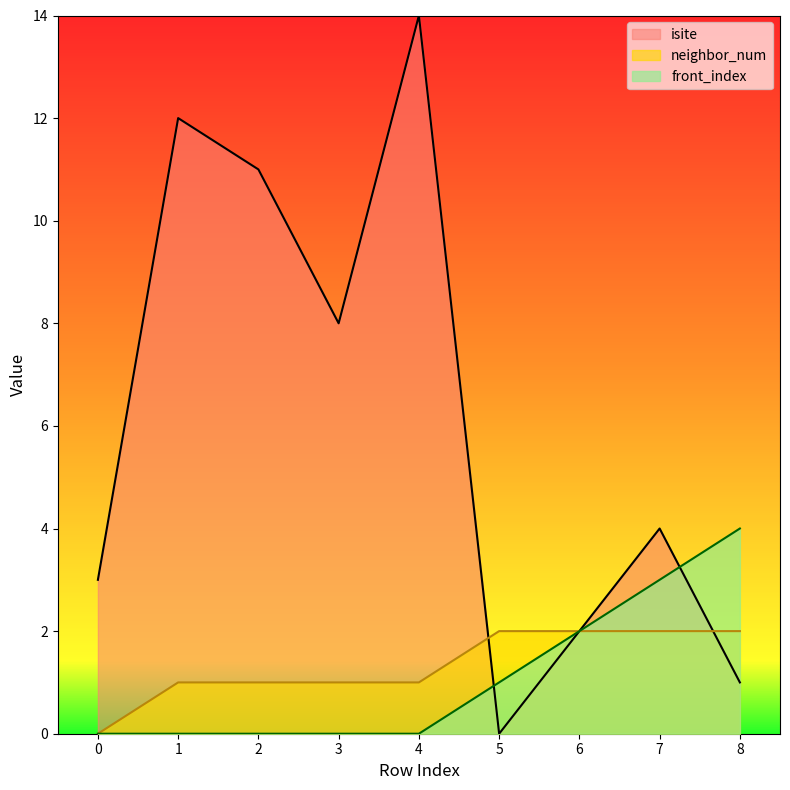

Rank the series by their maximum value, from lowest to highest.

neighbor_num, front_index, isite